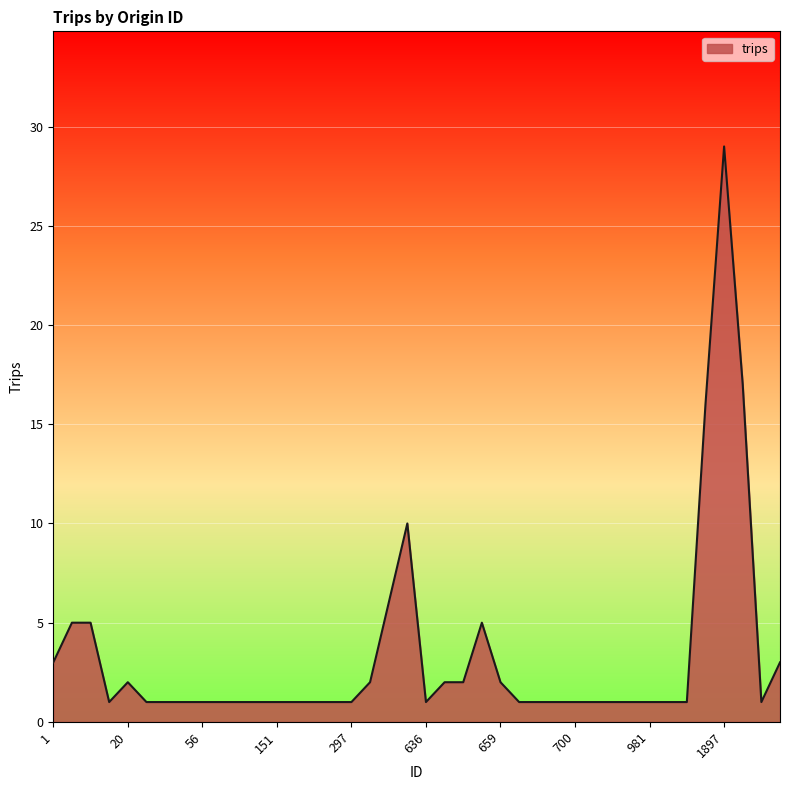

How many categories are shown in the chart?

40